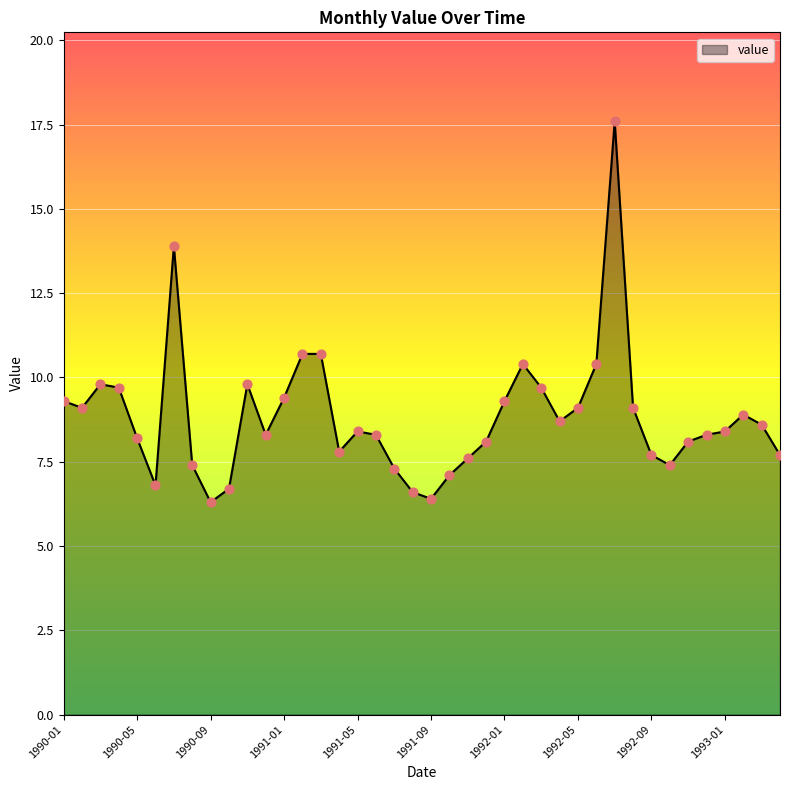

What is the greatest value displayed?

17.6